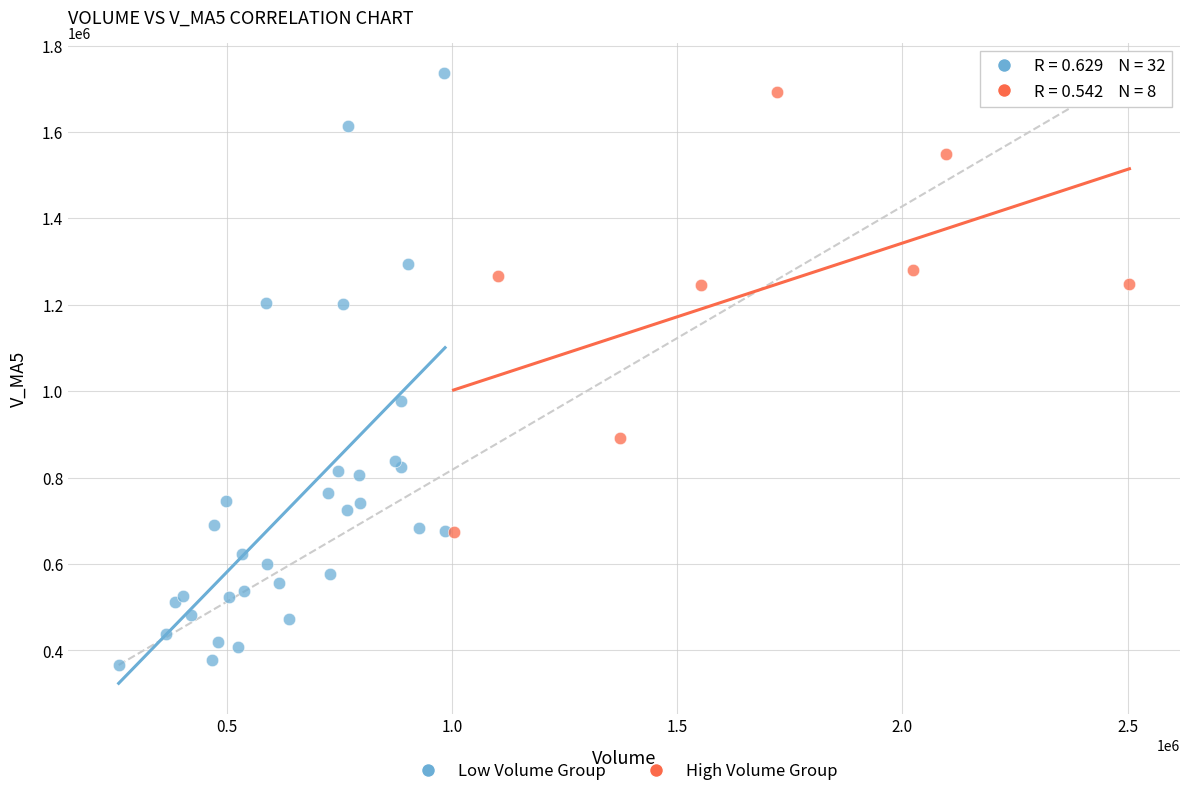

Which series has the widest spread of Y values?

Low Volume Group